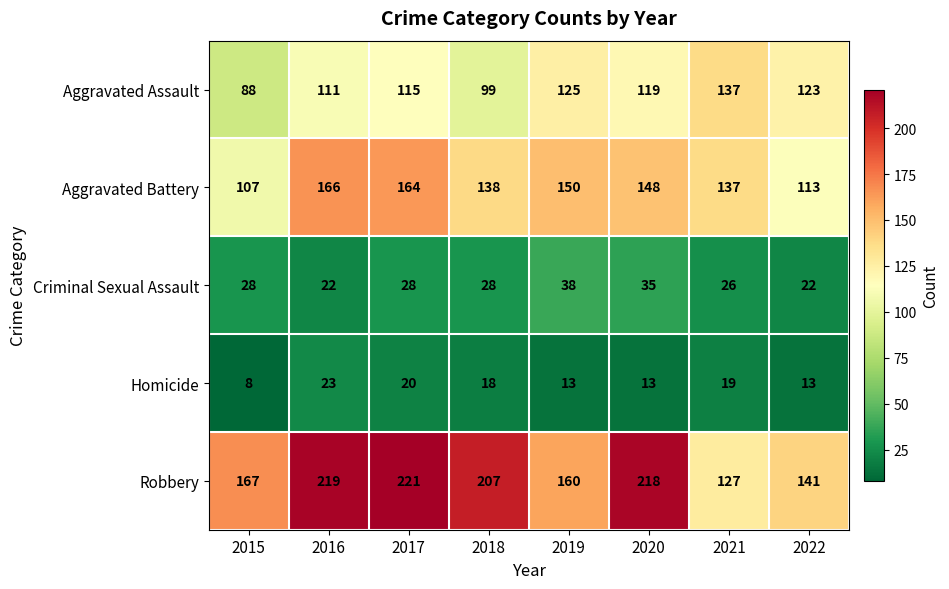

How many data points does each series have?

8